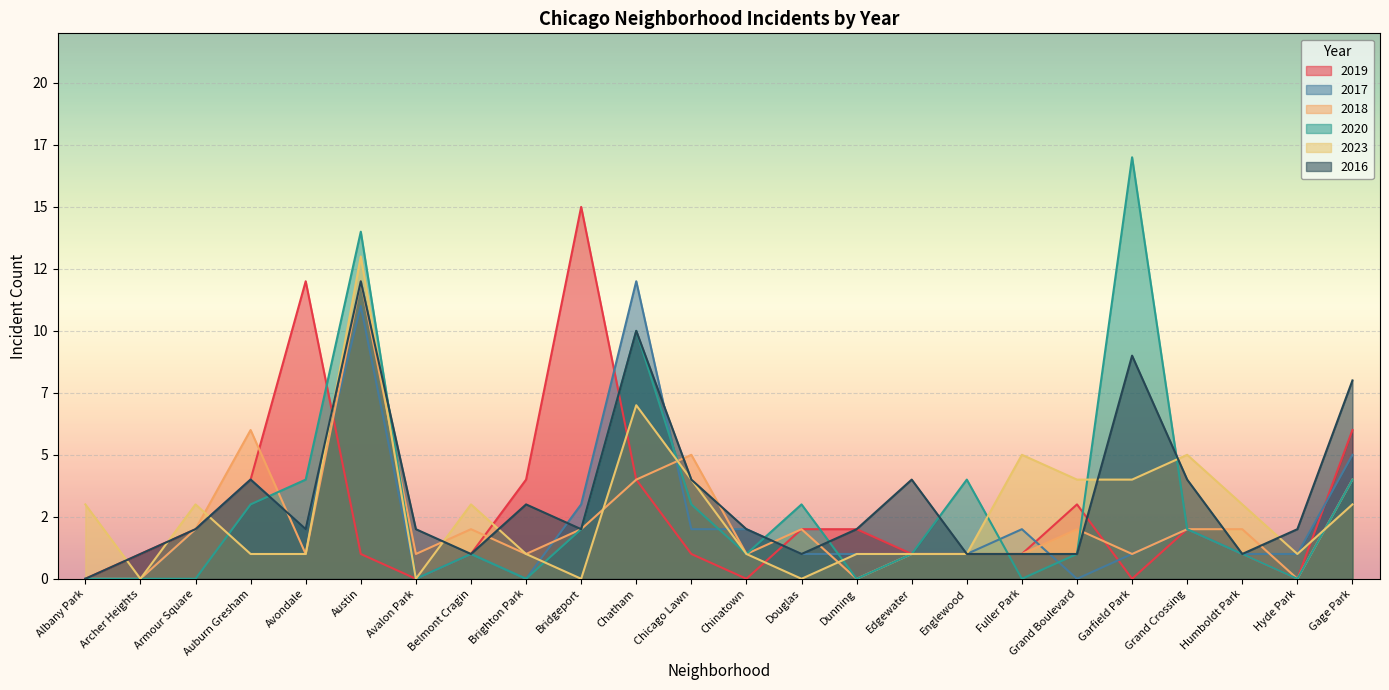

The 2017 series shows 8 at Archer Heights. True or false?

False